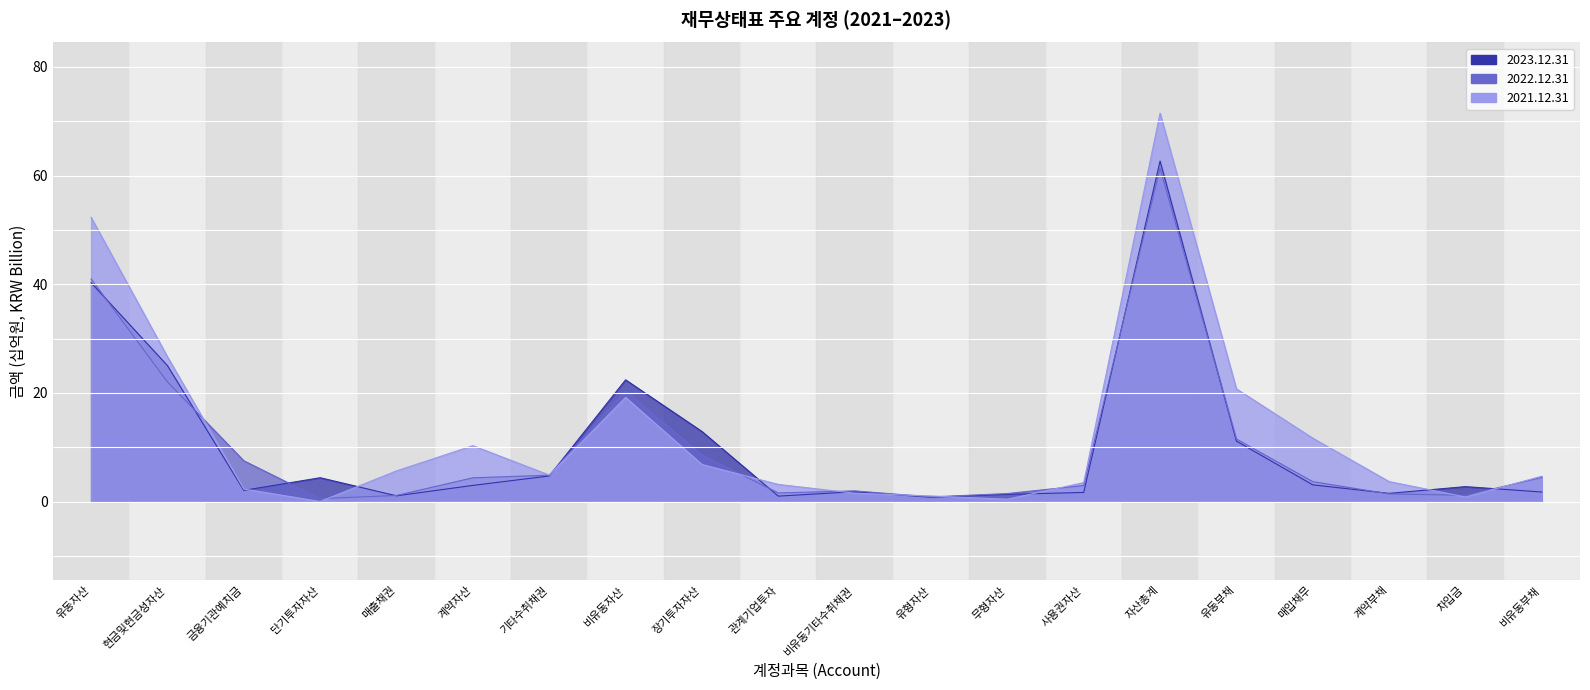

At which label is 2021.12.31 closest to 35?

현금및현금성자산